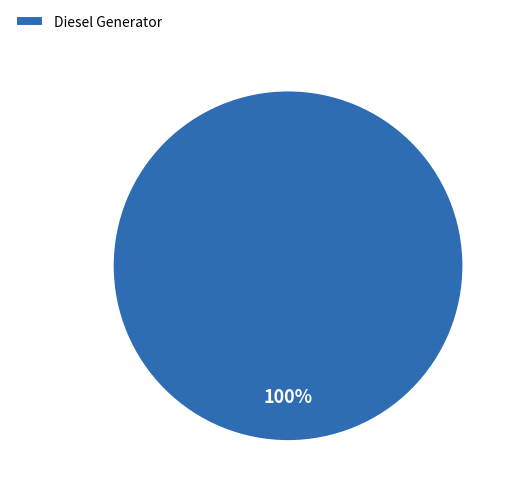

Which category accounts for the majority?

Diesel Generator